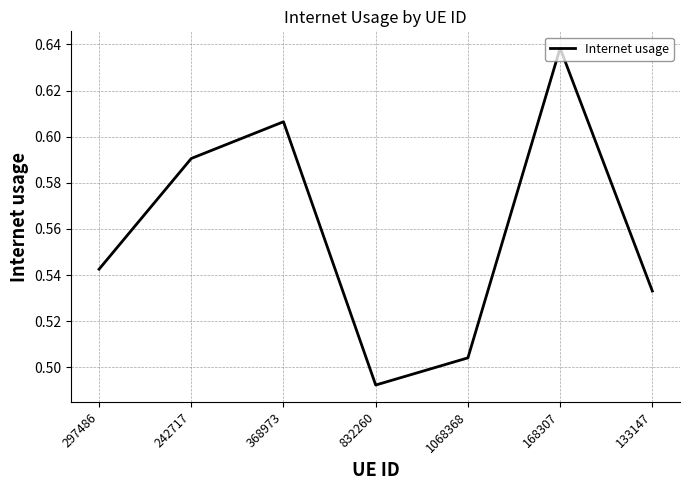

What position from the right is 242717?

6